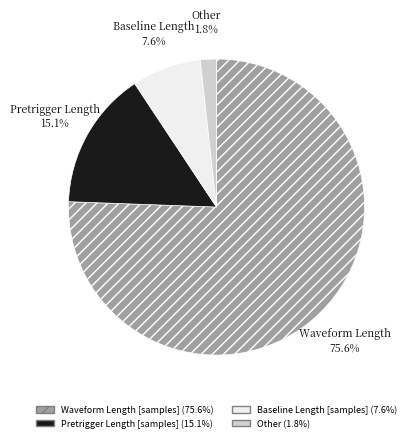

Is there a majority slice in this chart?

Yes